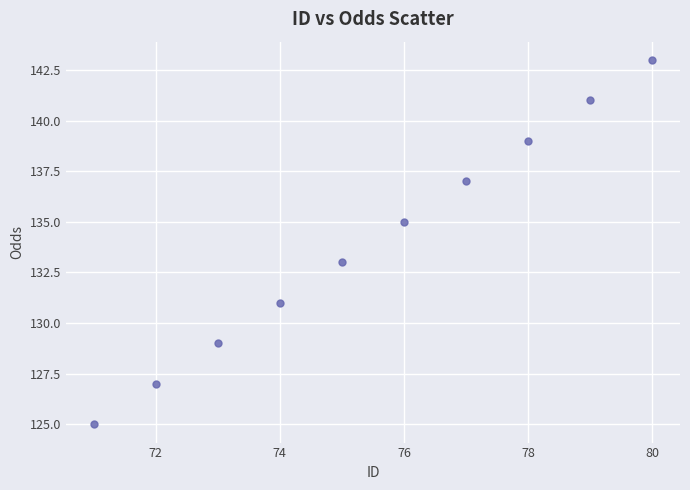

What is the range of Y values (max minus min)?

18